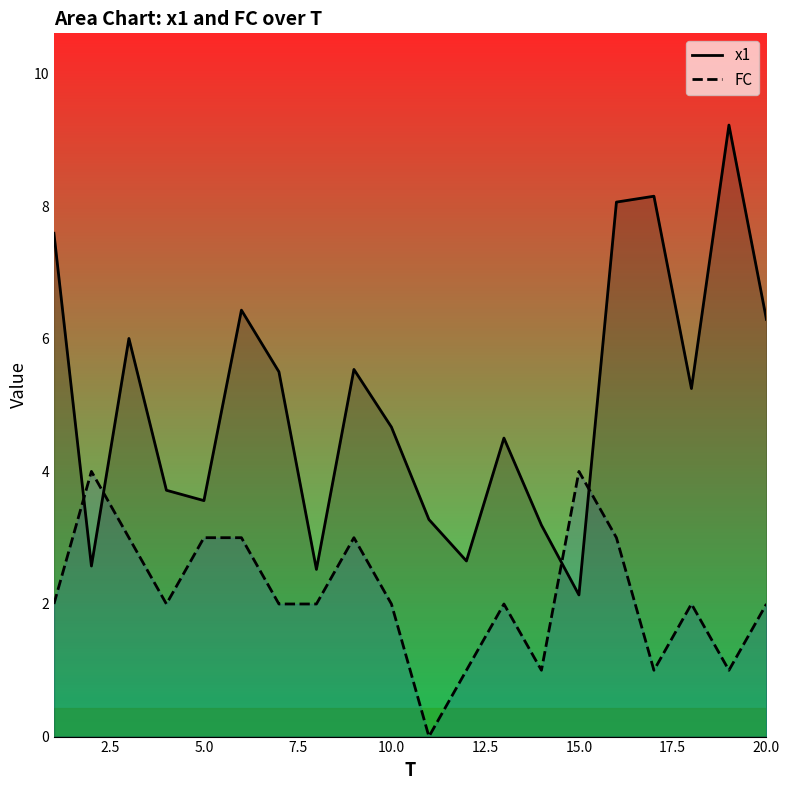

How many interior local valleys does the x1 series have?

6